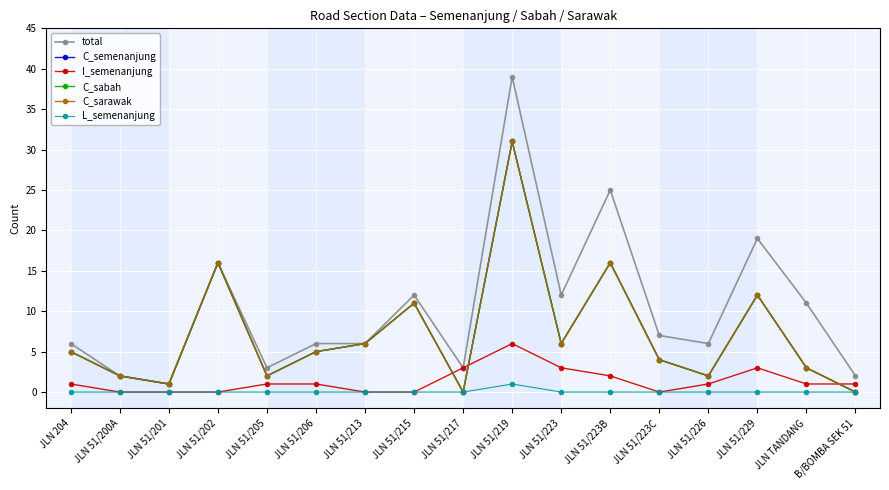

Rank the series at JLN 51/223C from highest to lowest value.

total, C_semenanjung, C_sabah, C_sarawak, I_semenanjung, L_semenanjung